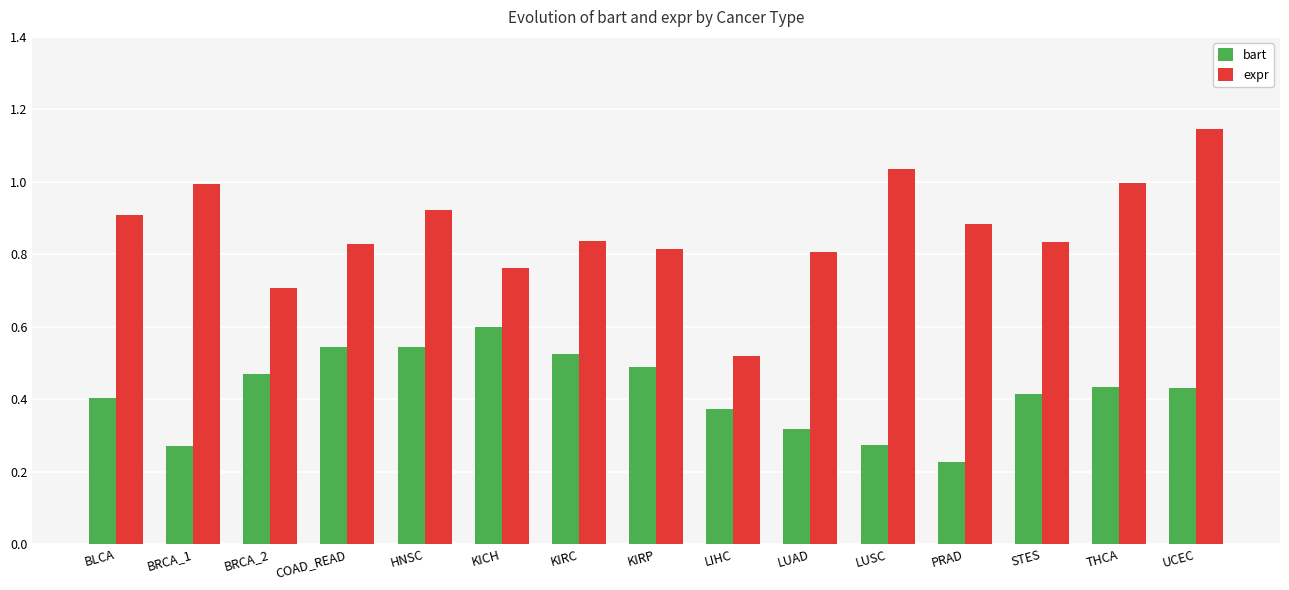

Is it true that bart equals 0.5 at COAD_READ?

True